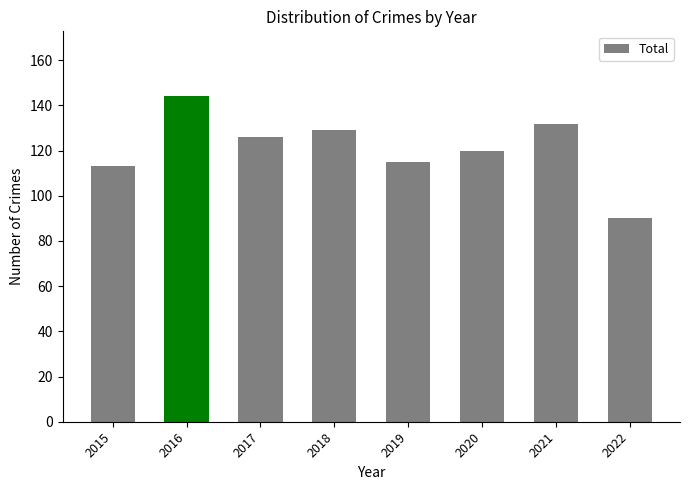

What is the change in value from 2016 to 2022?

-54